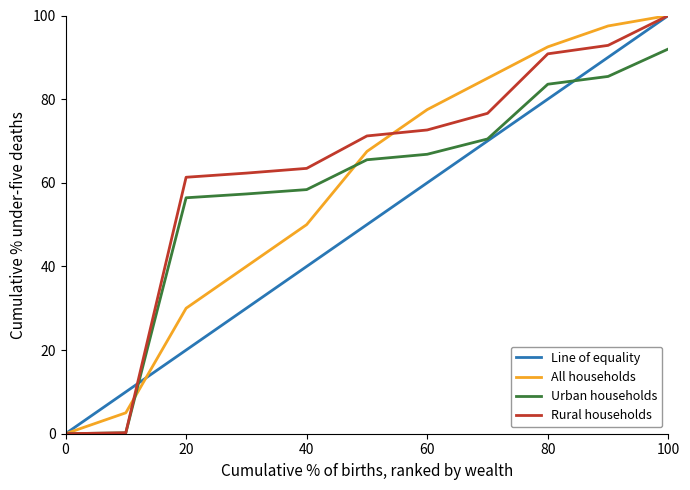

What is the maximum value for All households?

100.0